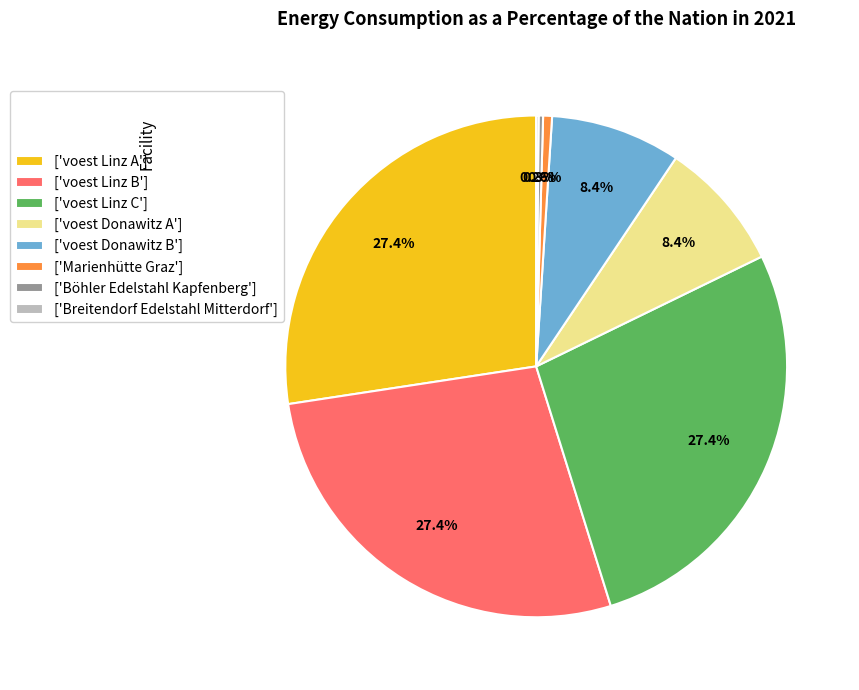

Does any single category account for the majority?

No